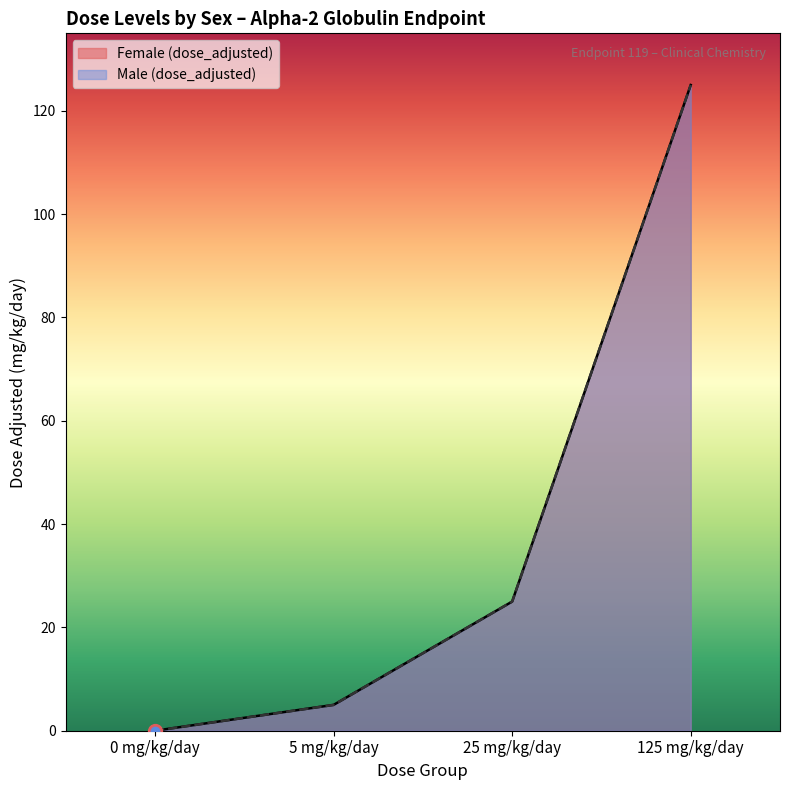

What is the greatest value displayed?

125